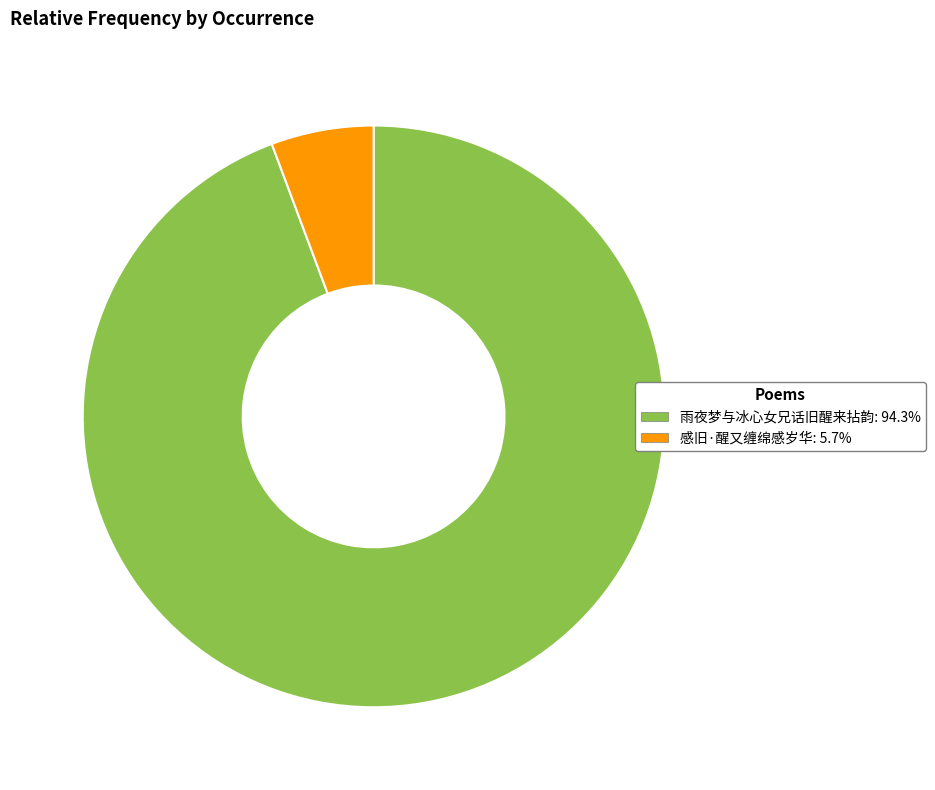

Is 感旧·醒又缠绵感岁华: 5.7% the majority of the pie?

No